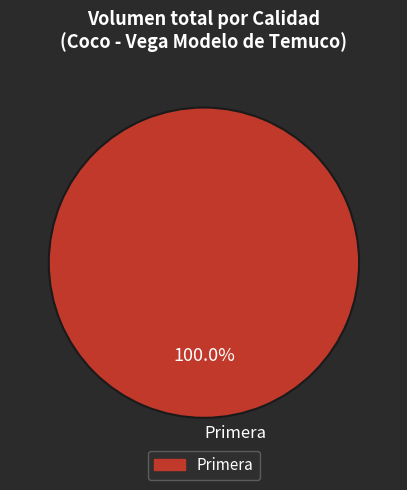

How many segments does this pie chart have?

1